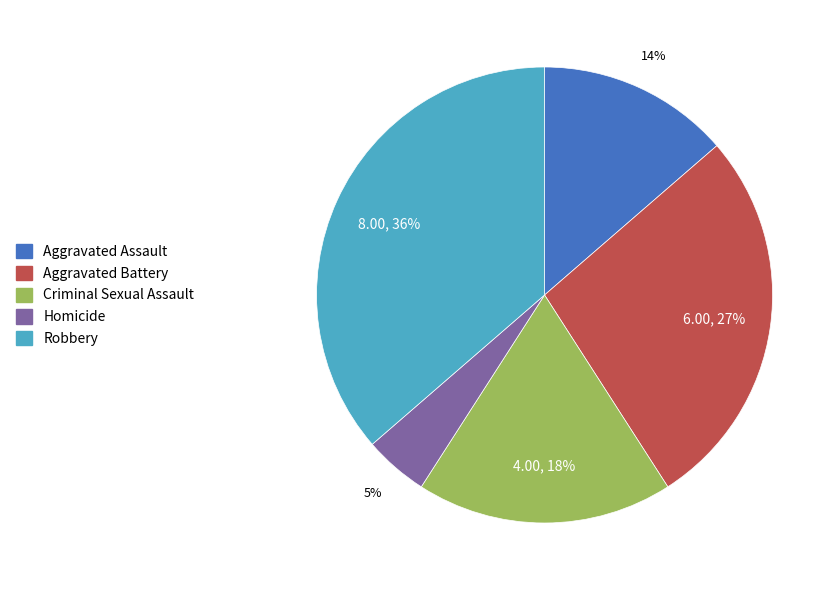

What is the ratio of the value at Robbery to the value at Criminal Sexual Assault?

2.0